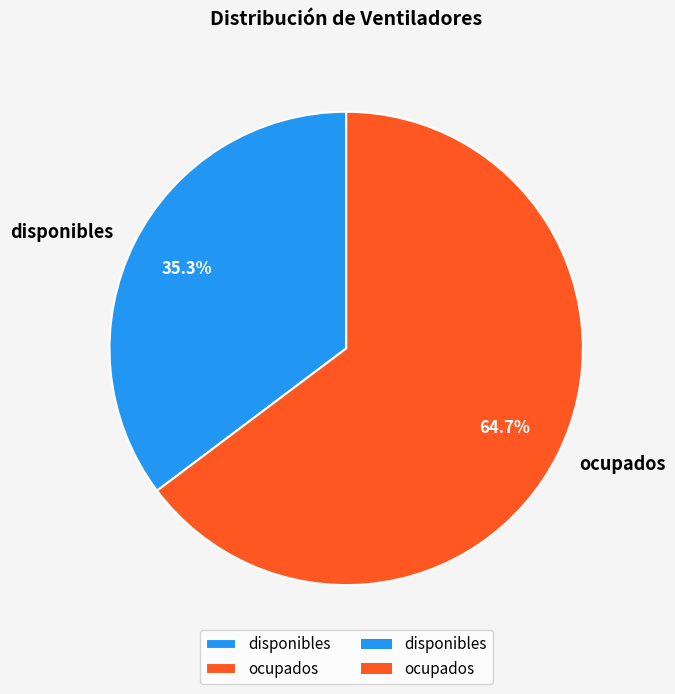

To the nearest percent, what is the difference between the disponibles and ocupados slice percentages?

29%